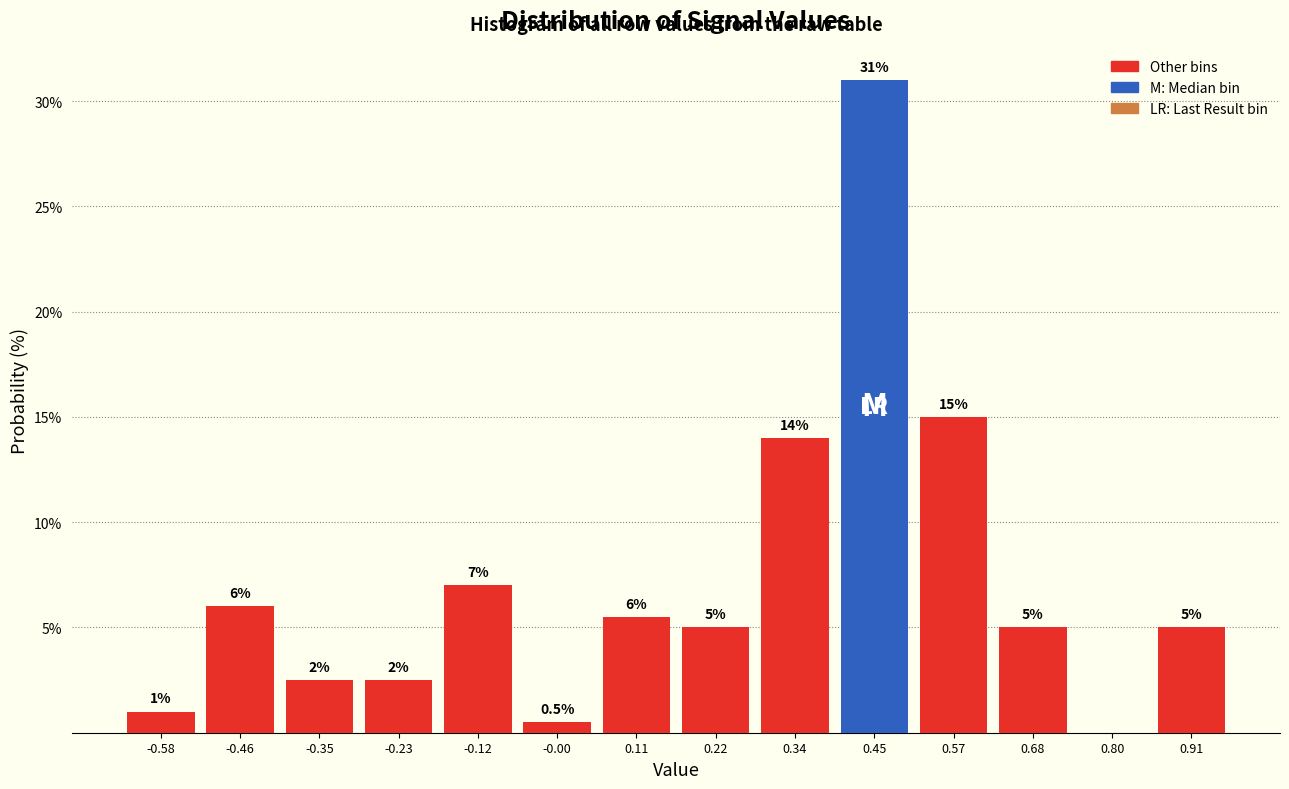

Over which range of the x-axis is the bar tallest?

0.40 to 0.52